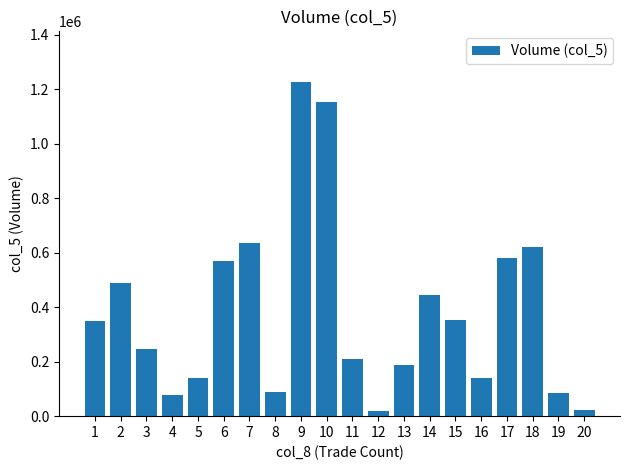

How many values are below 349000?

10